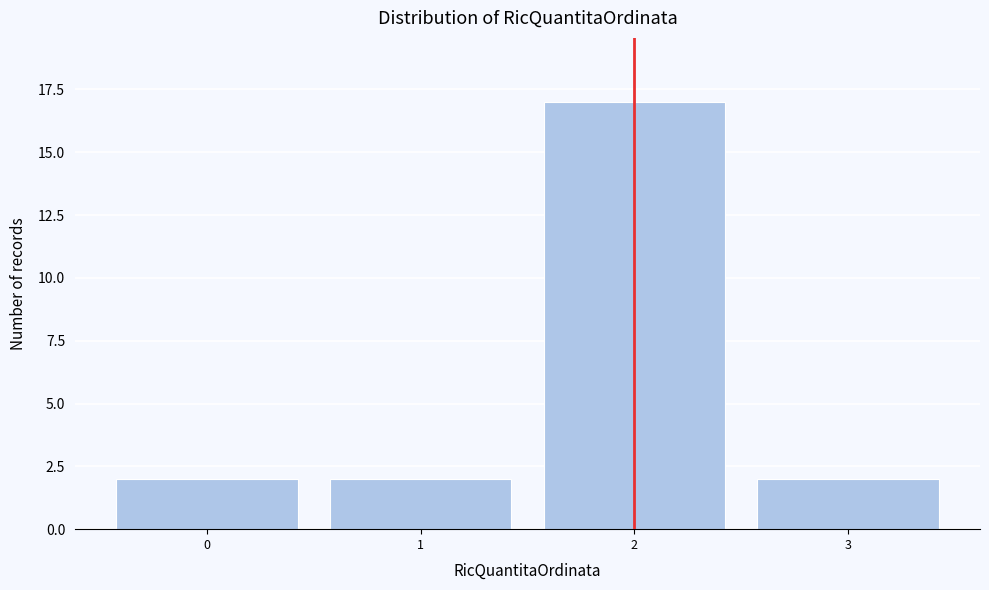

Reading left to right, what are all the values shown in this chart?

2	2	17	2